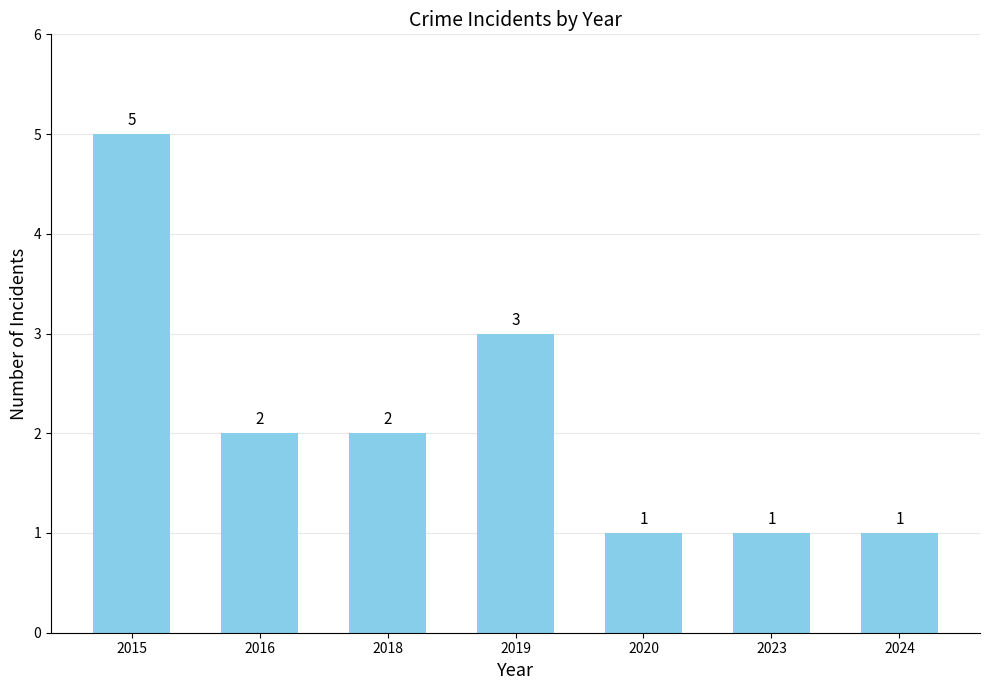

What is the average value?

2